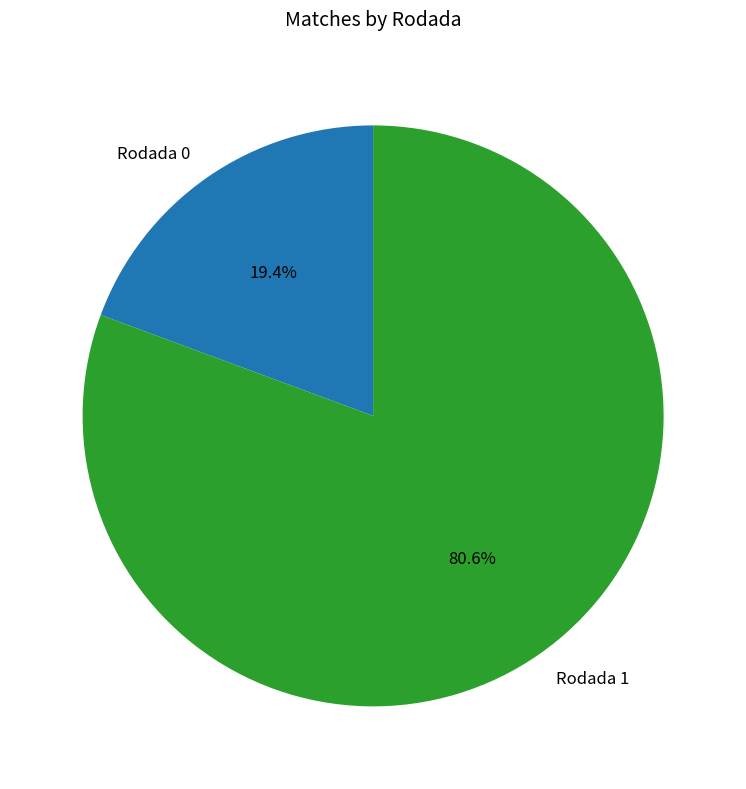

Rank the categories by value from highest to lowest.

Rodada 1, Rodada 0